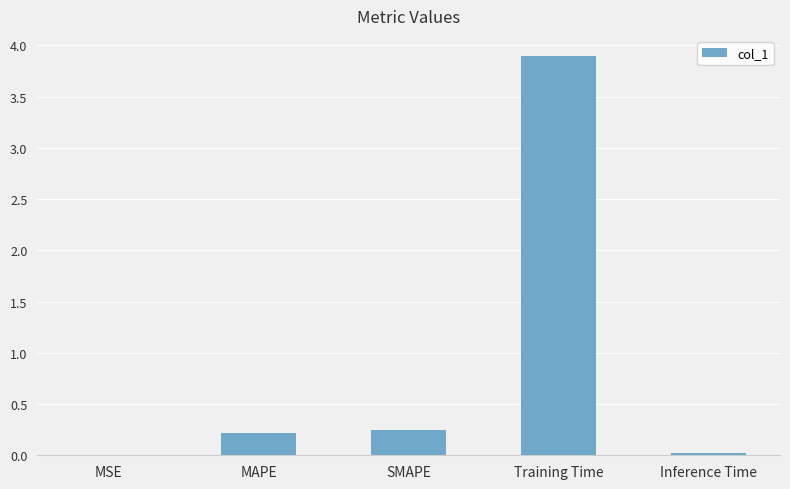

The chart shows a value of 1.2 at Training Time. True or false?

False